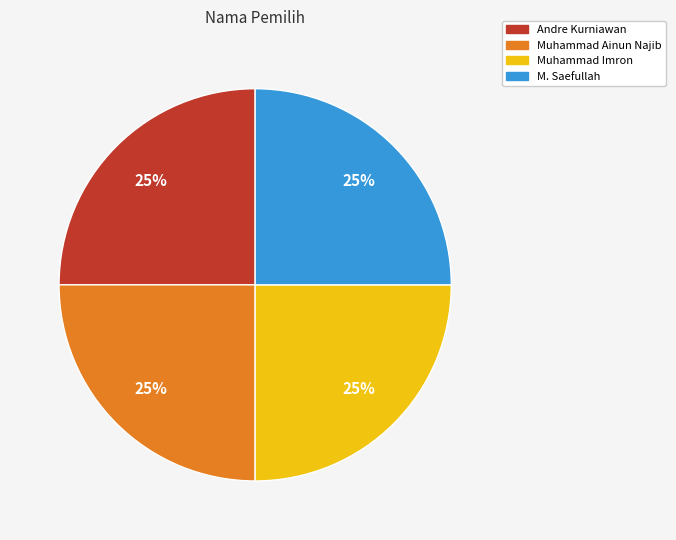

To the nearest percent, what is the combined percentage of M. Saefullah and Andre Kurniawan?

50%